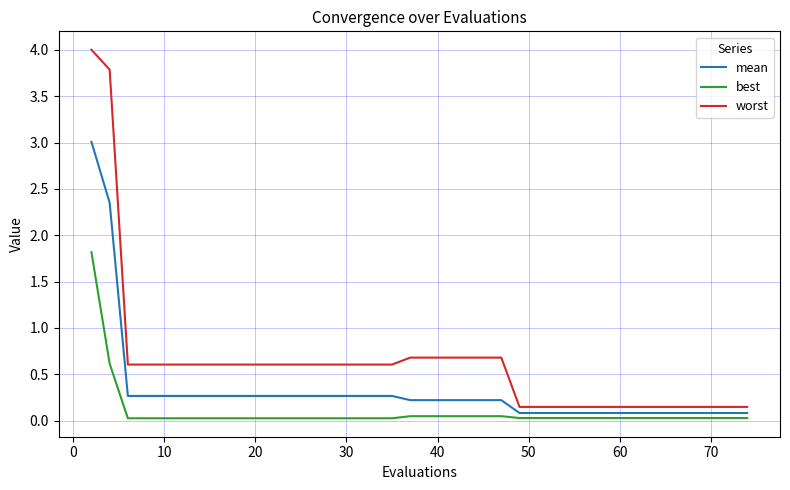

Which series has the widest spread of values?

worst